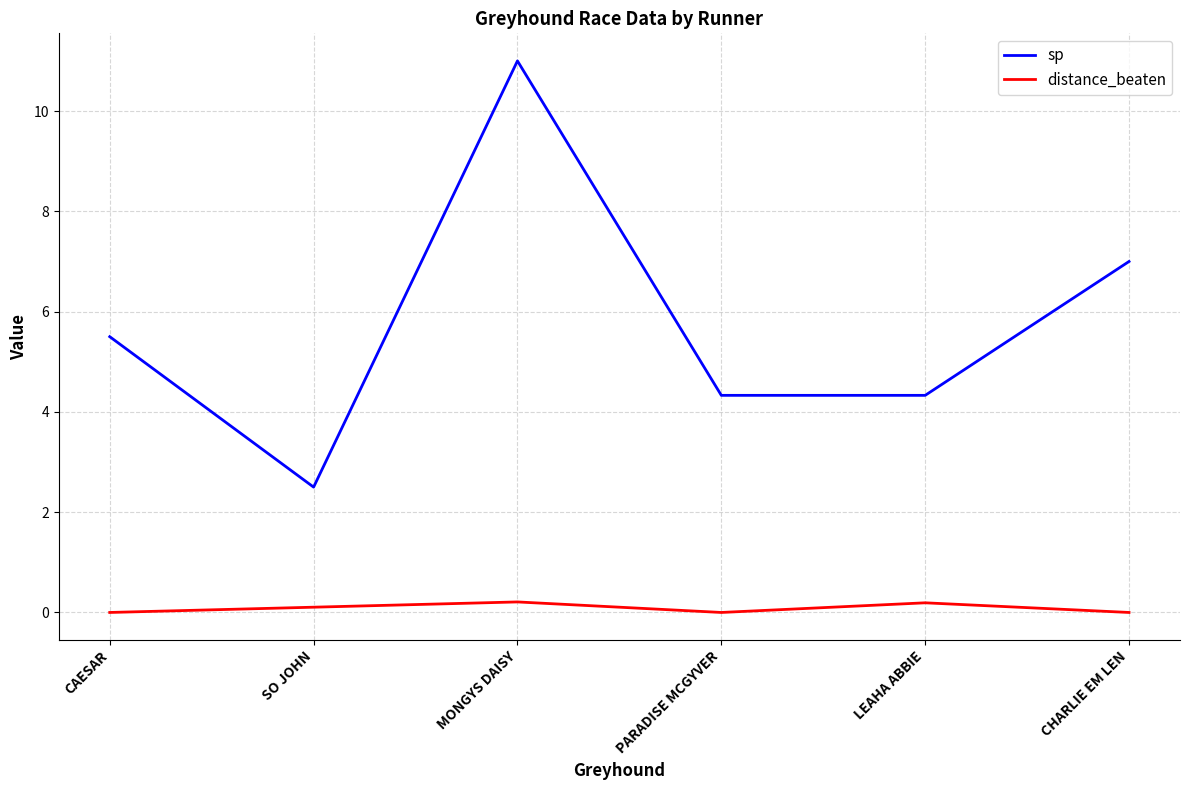

Where does the sp series first go above 5?

CAESAR